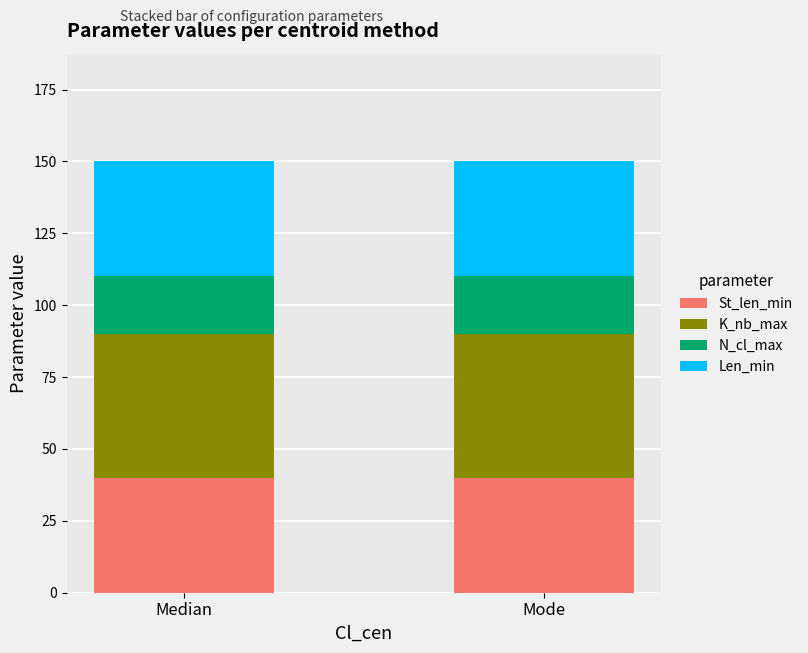

Is it true that St_len_min equals 58 at Mode?

False